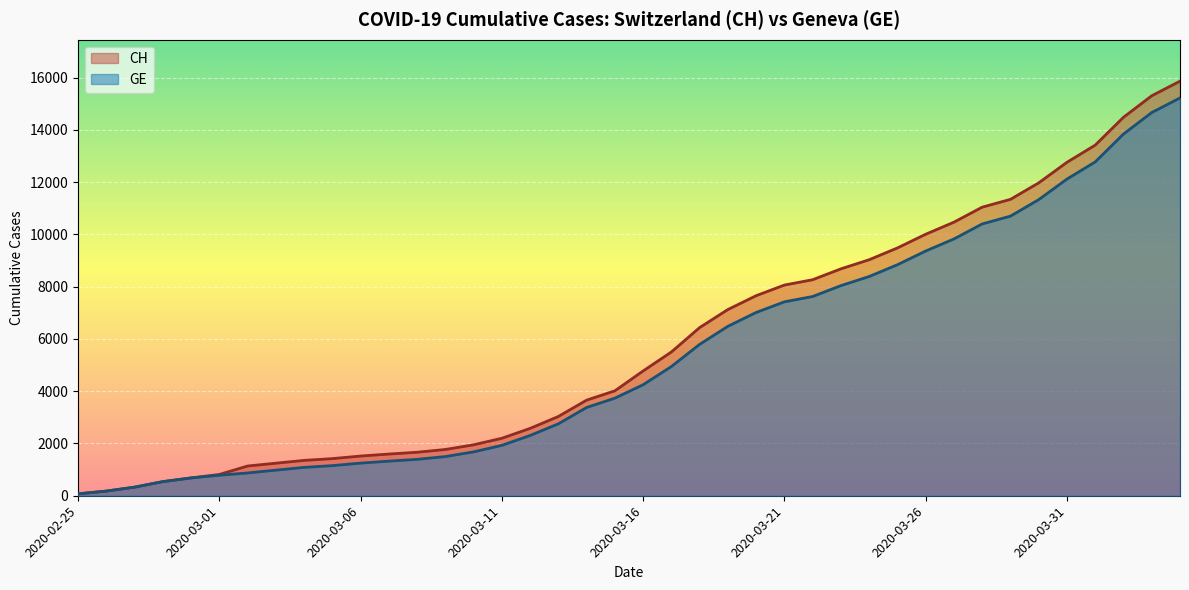

Where is CH nearest to the value 7967?

2020-03-21